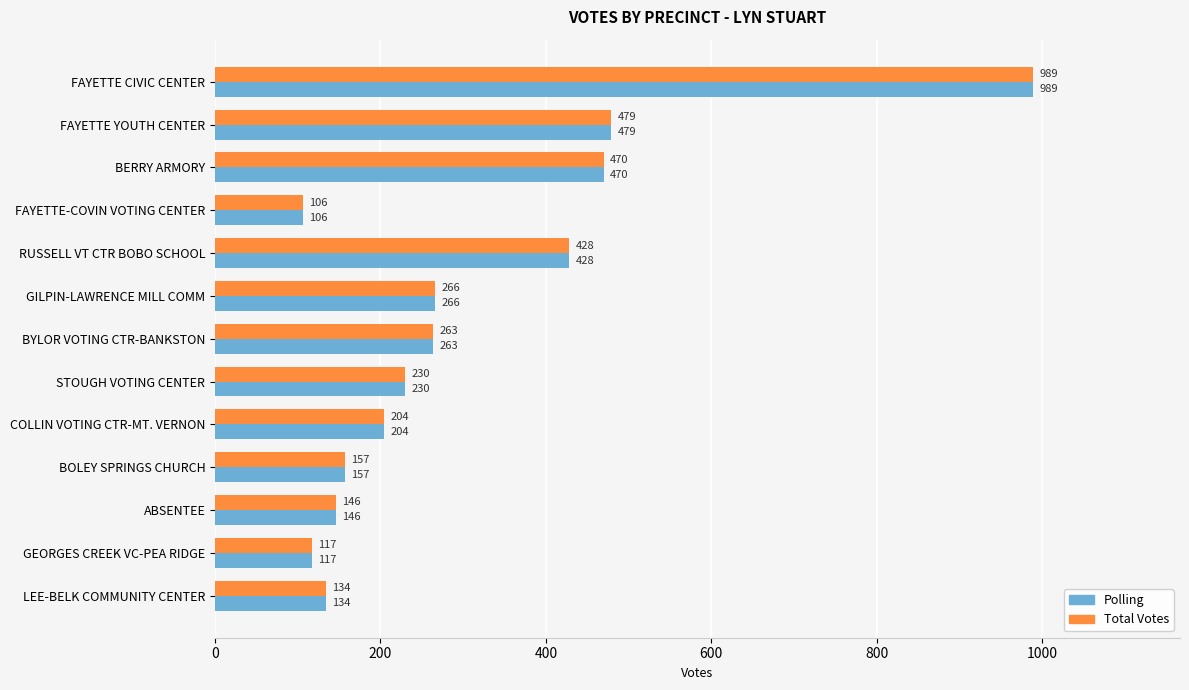

The Total Votes series shows 97 at ABSENTEE. True or false?

False